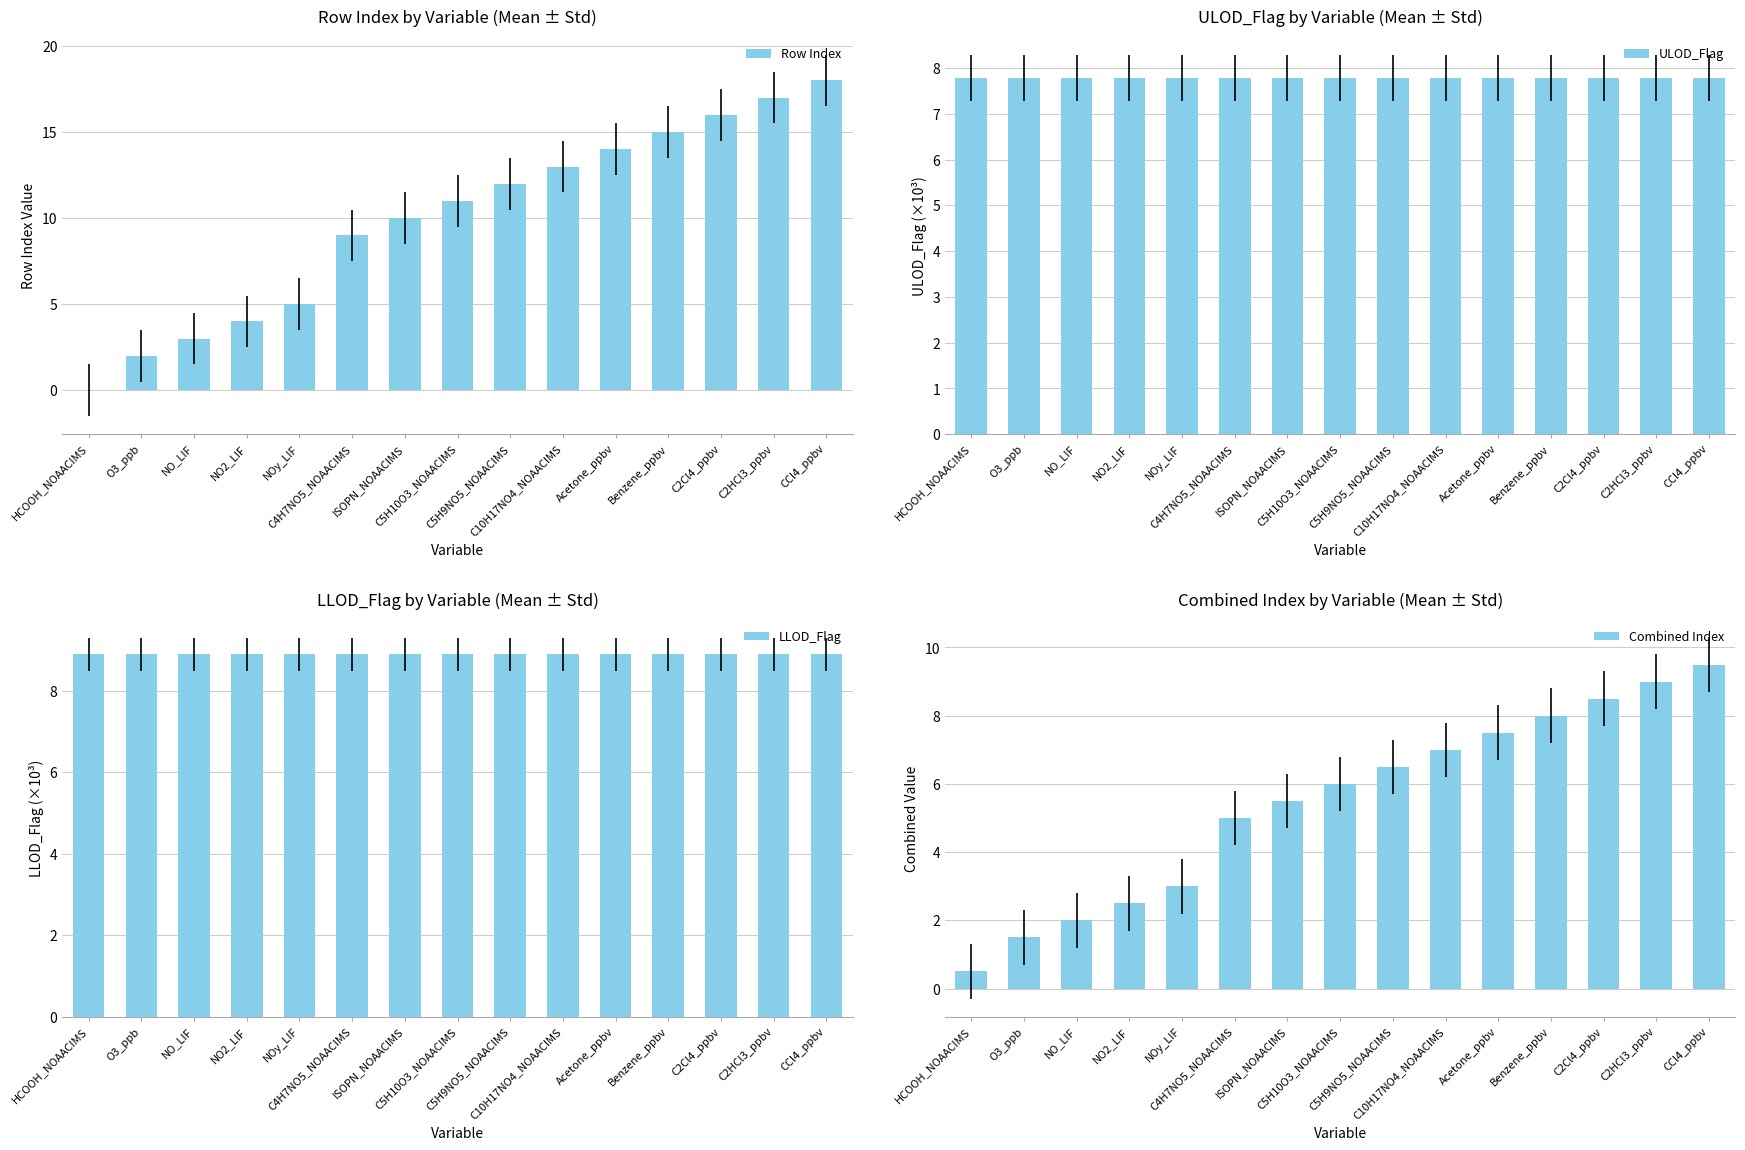

Which has a higher value, Acetone_ppbv or C2HCl3_ppbv?

C2HCl3_ppbv